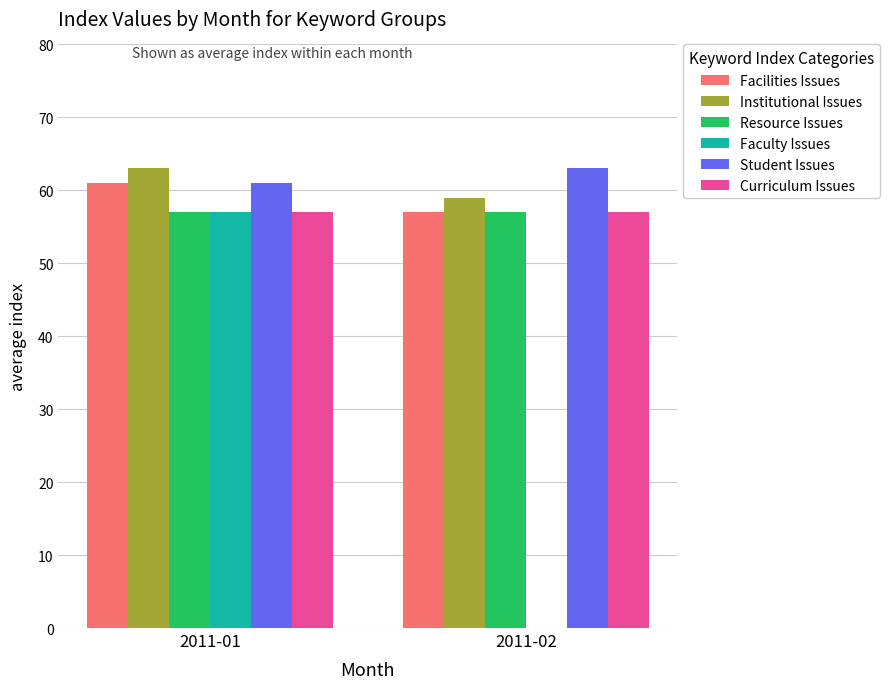

Is it true that Resource Issues equals 86 at 2011-02?

False